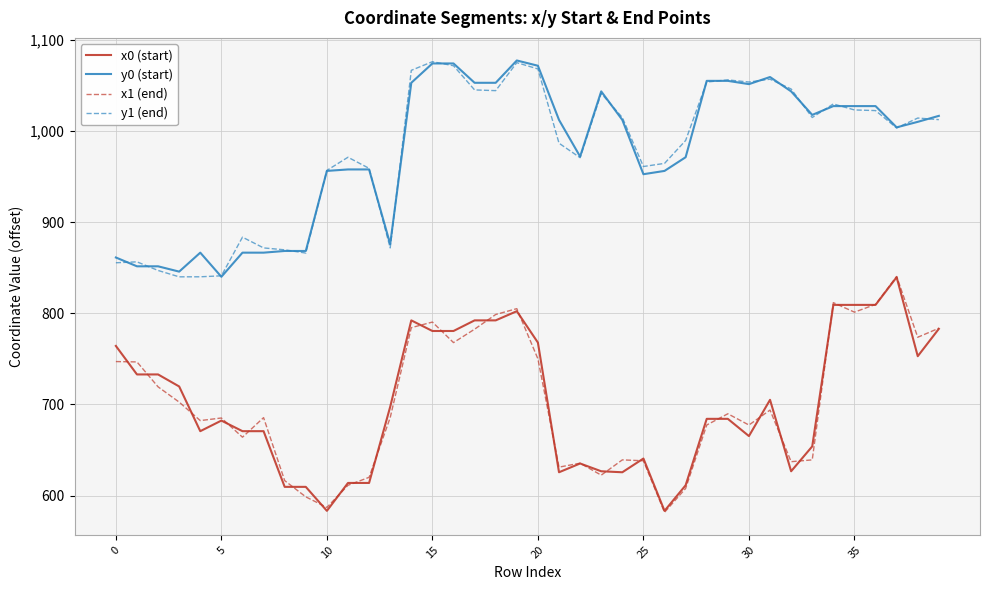

What is the maximum value shown in the chart?

1077.3